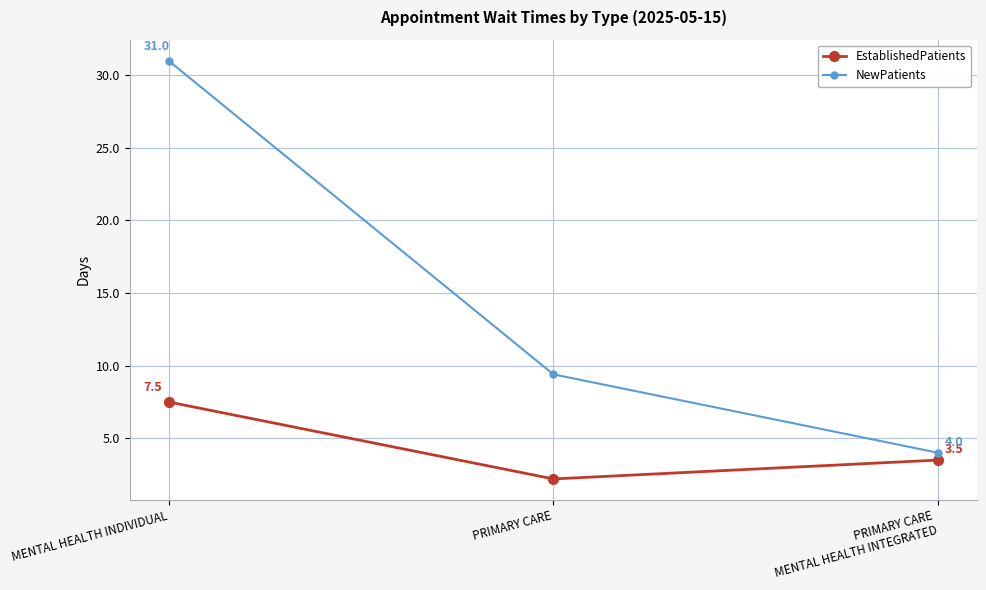

What is the highest value of the EstablishedPatients series?

7.5